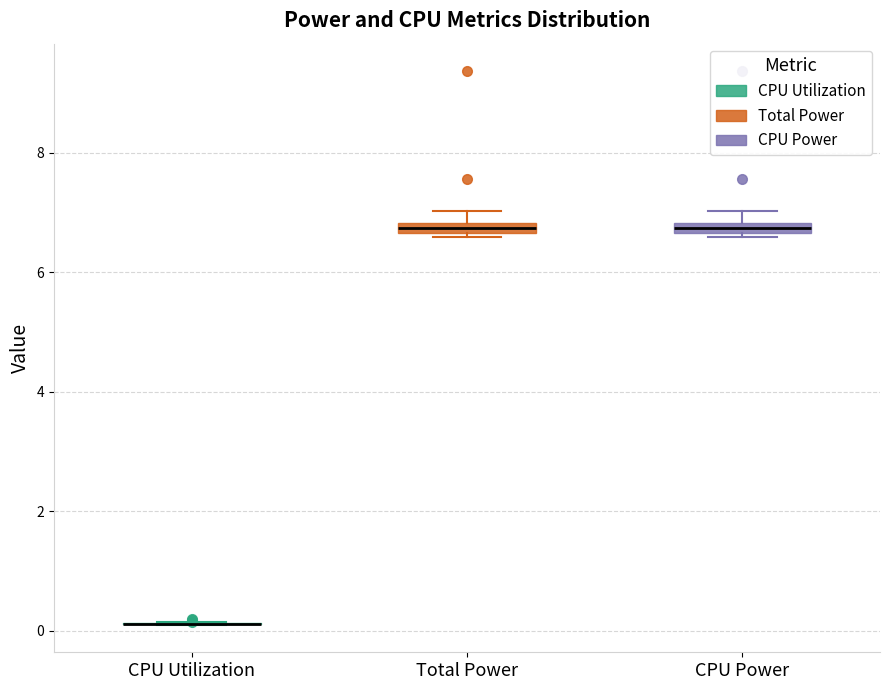

Where is the lower edge of the box for Total Power on the y-axis? The values are not printed on the chart, so give them approximately, as read against the axis.

6.6